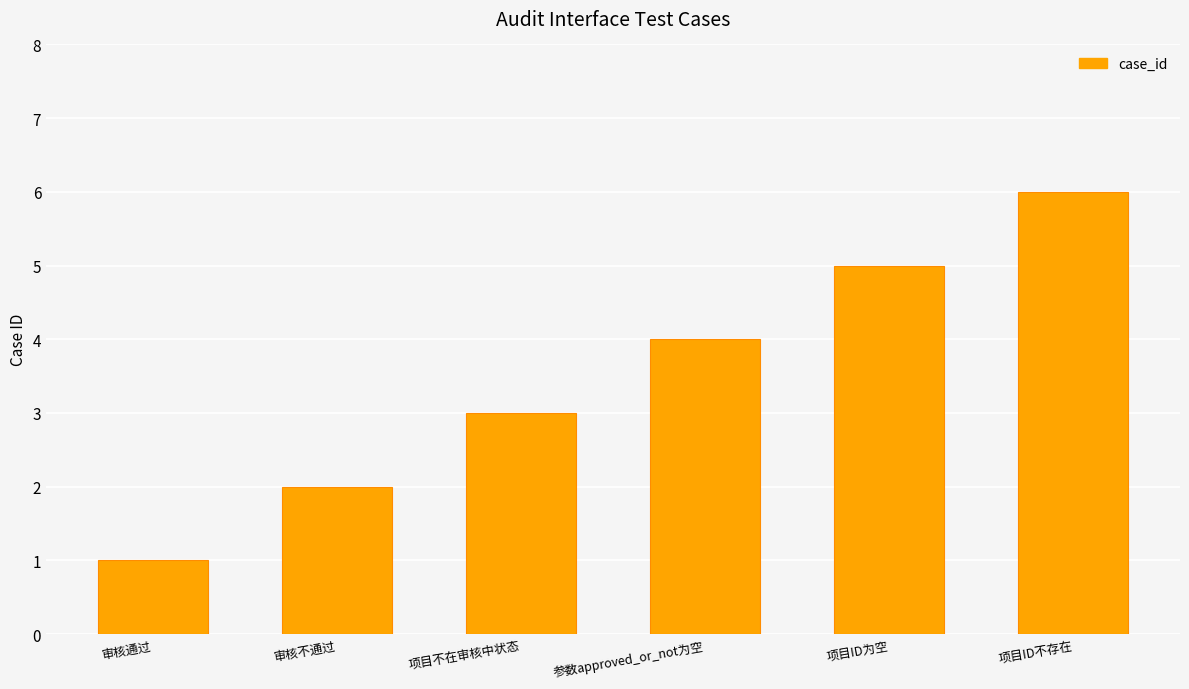

What is the change in value from 审核通过 to 项目不在审核中状态?

+2